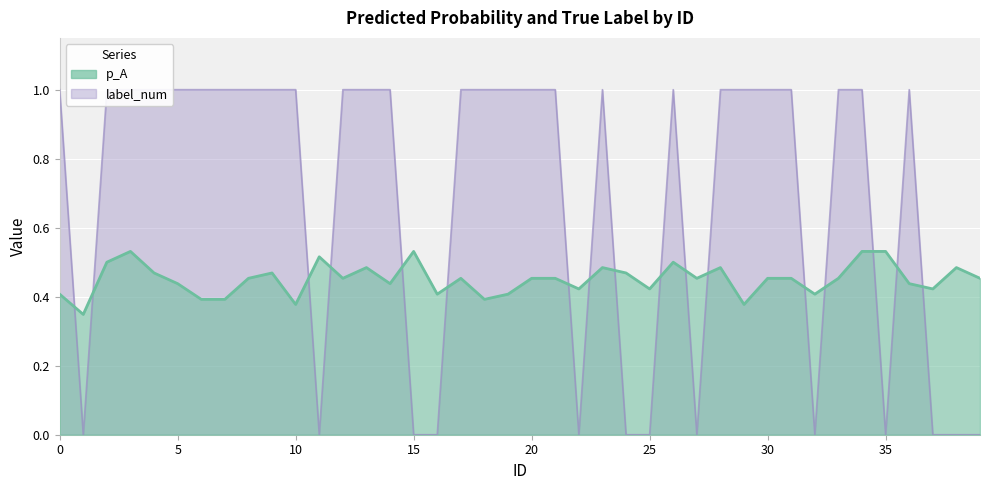

What is the value of the p_A point at the 10th from the left?

0.5